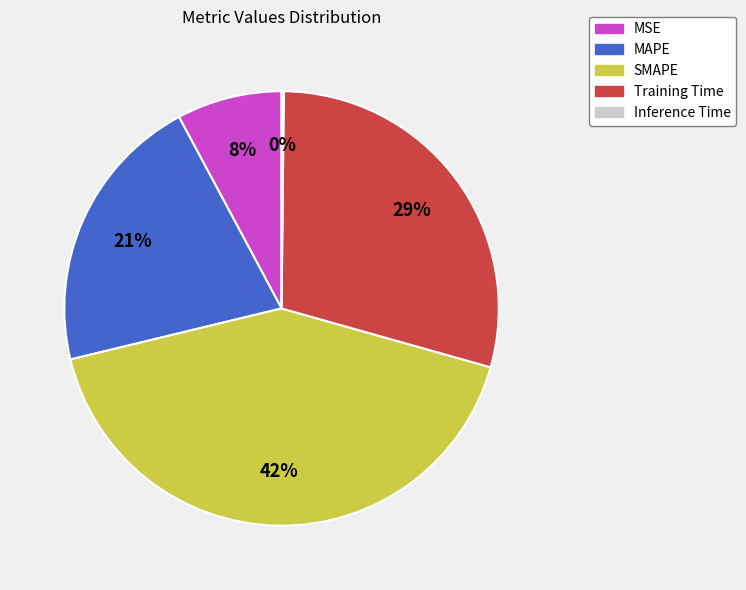

Does any single category account for the majority?

No